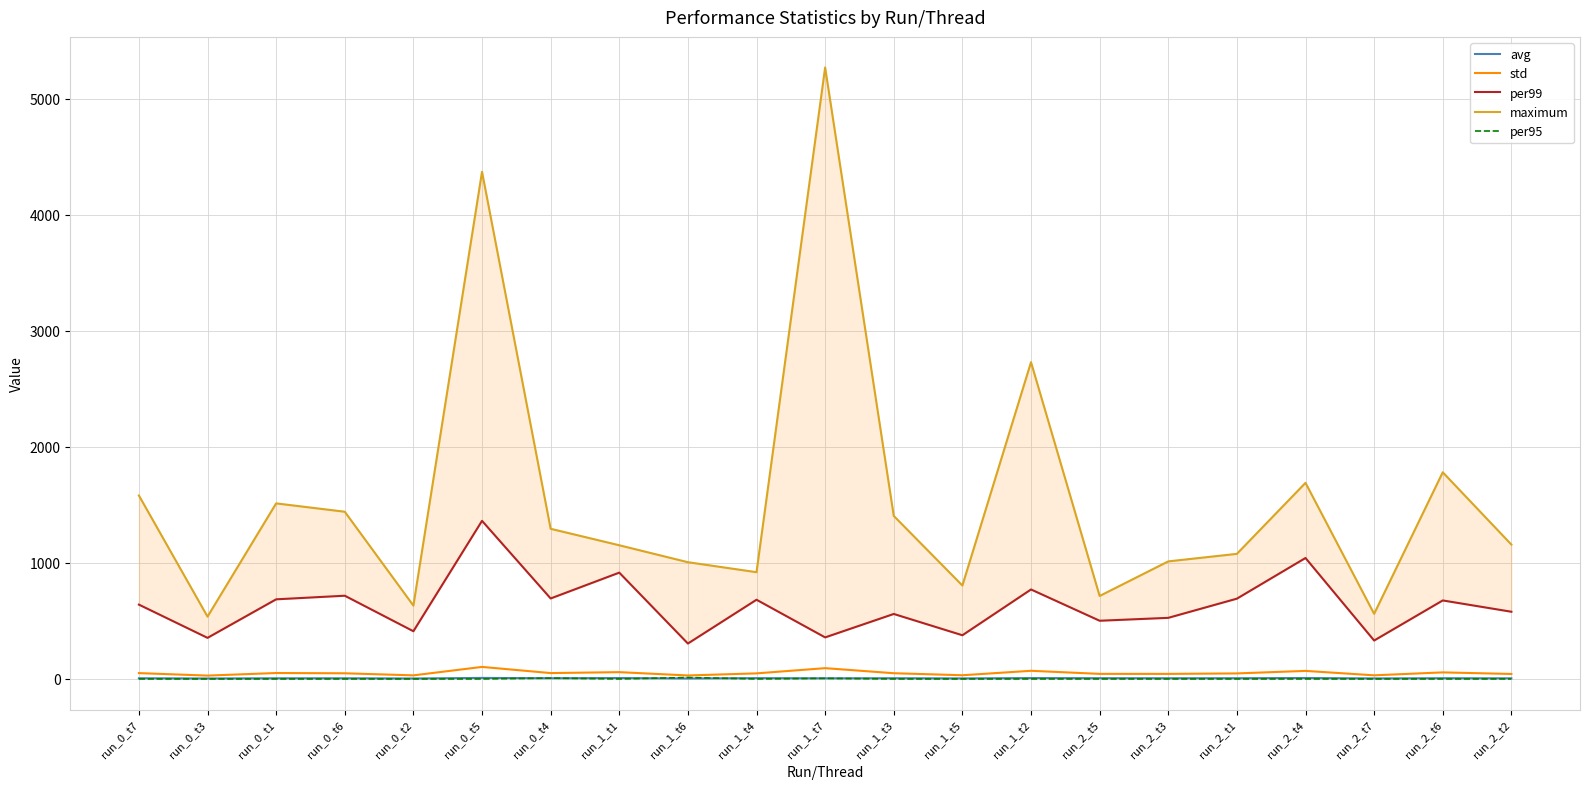

How many distinct data groups are displayed?

5